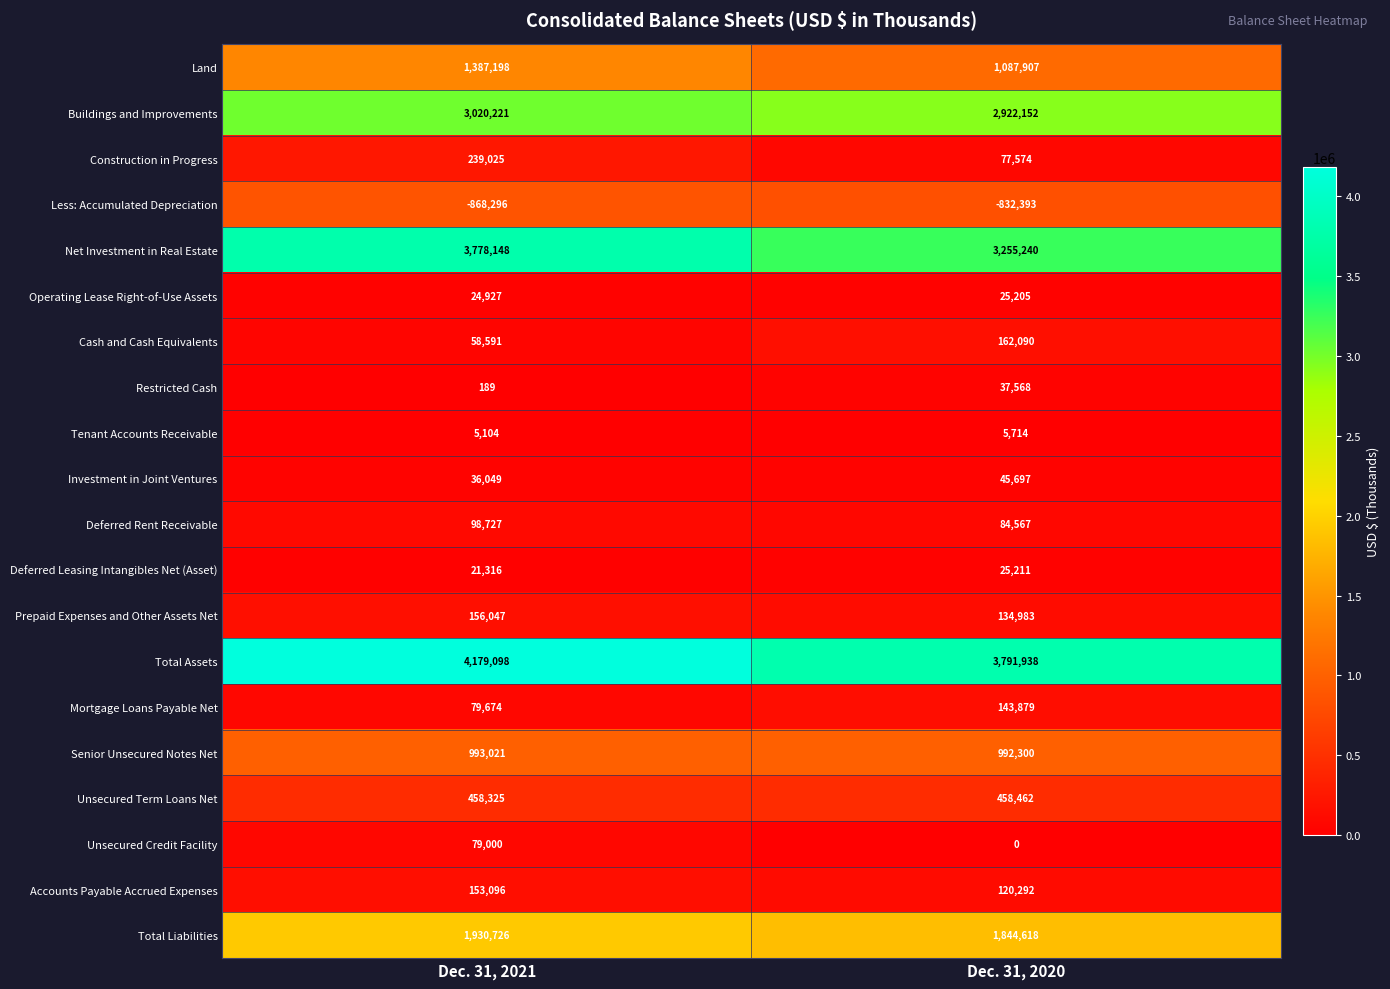

What is the difference between the Accounts Payable Accrued Expenses values at Dec. 31, 2020 and Dec. 31, 2021?

32804